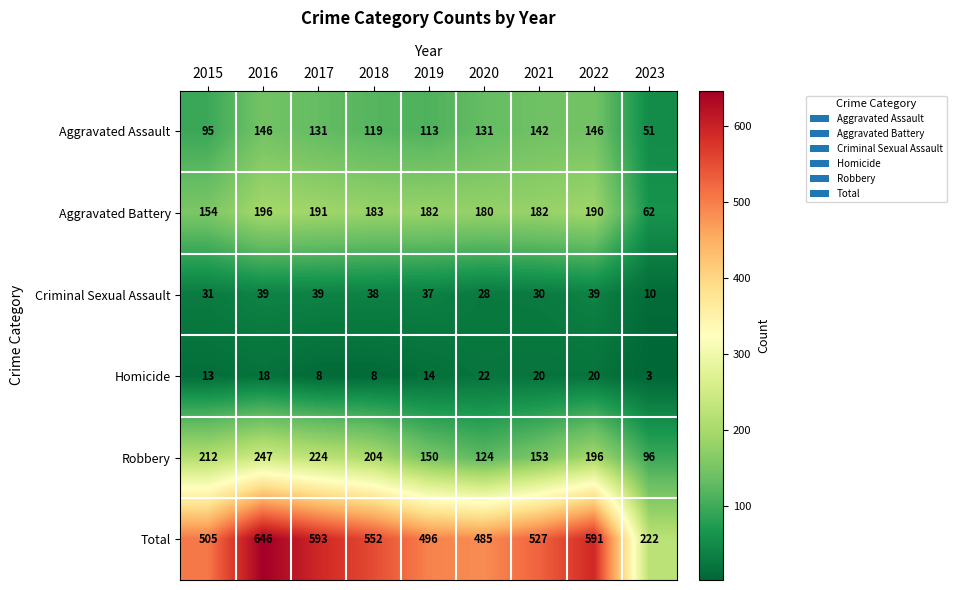

What is the total value across all series at 2022?

1182